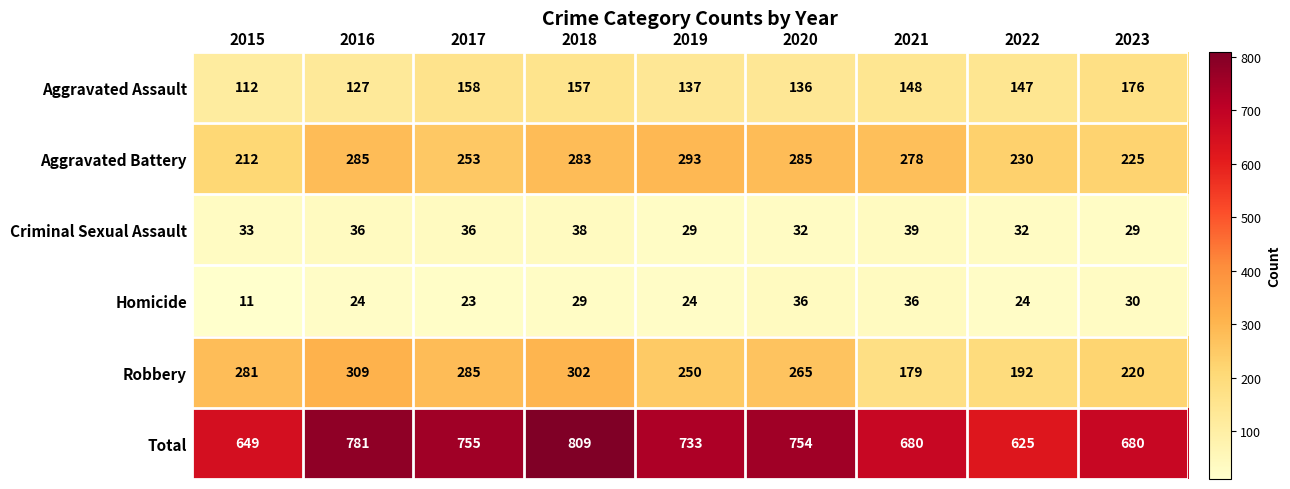

At 2023, list the series in order from smallest to largest.

Criminal Sexual Assault, Homicide, Aggravated Assault, Robbery, Aggravated Battery, Total